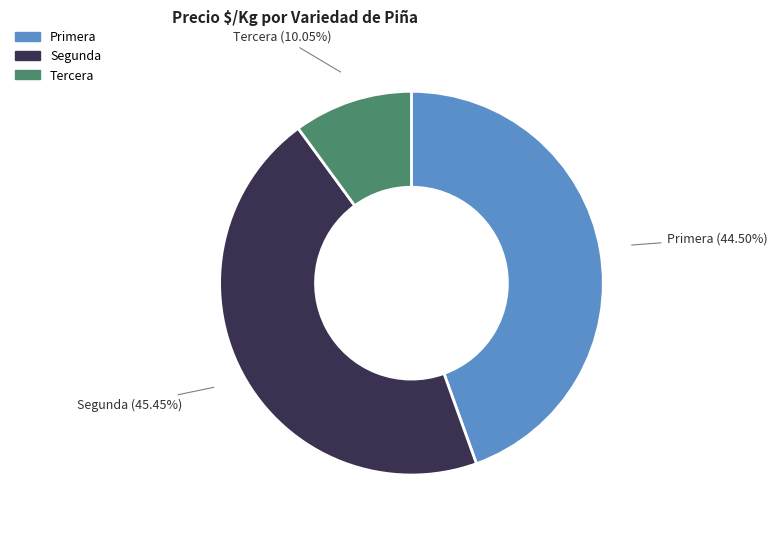

What is the largest slice in the pie chart?

Segunda